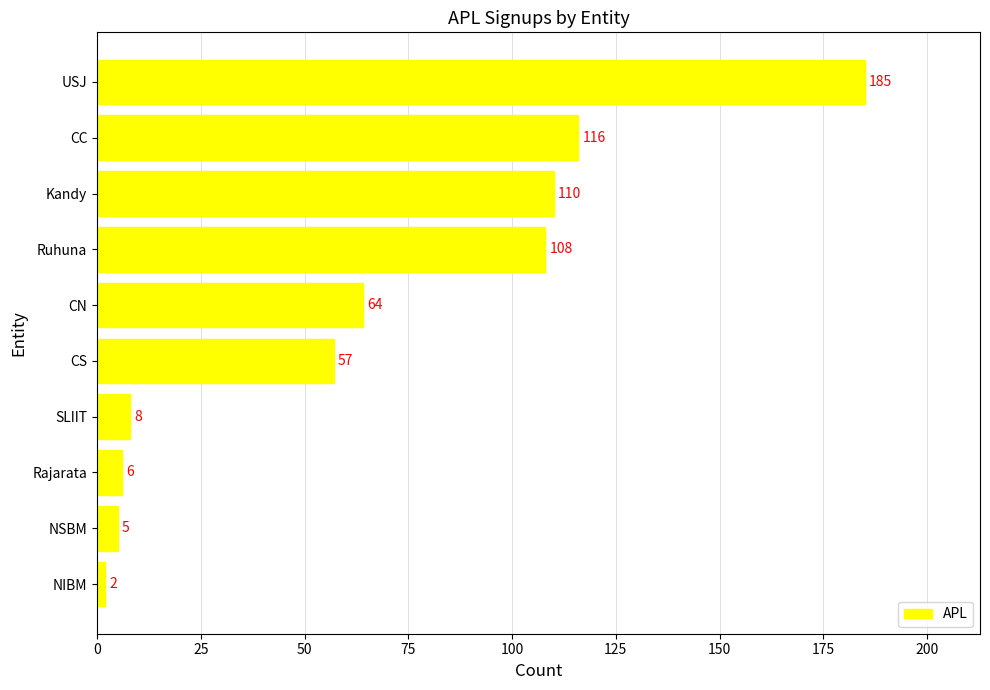

At which category does the chart reach its peak across all series?

USJ